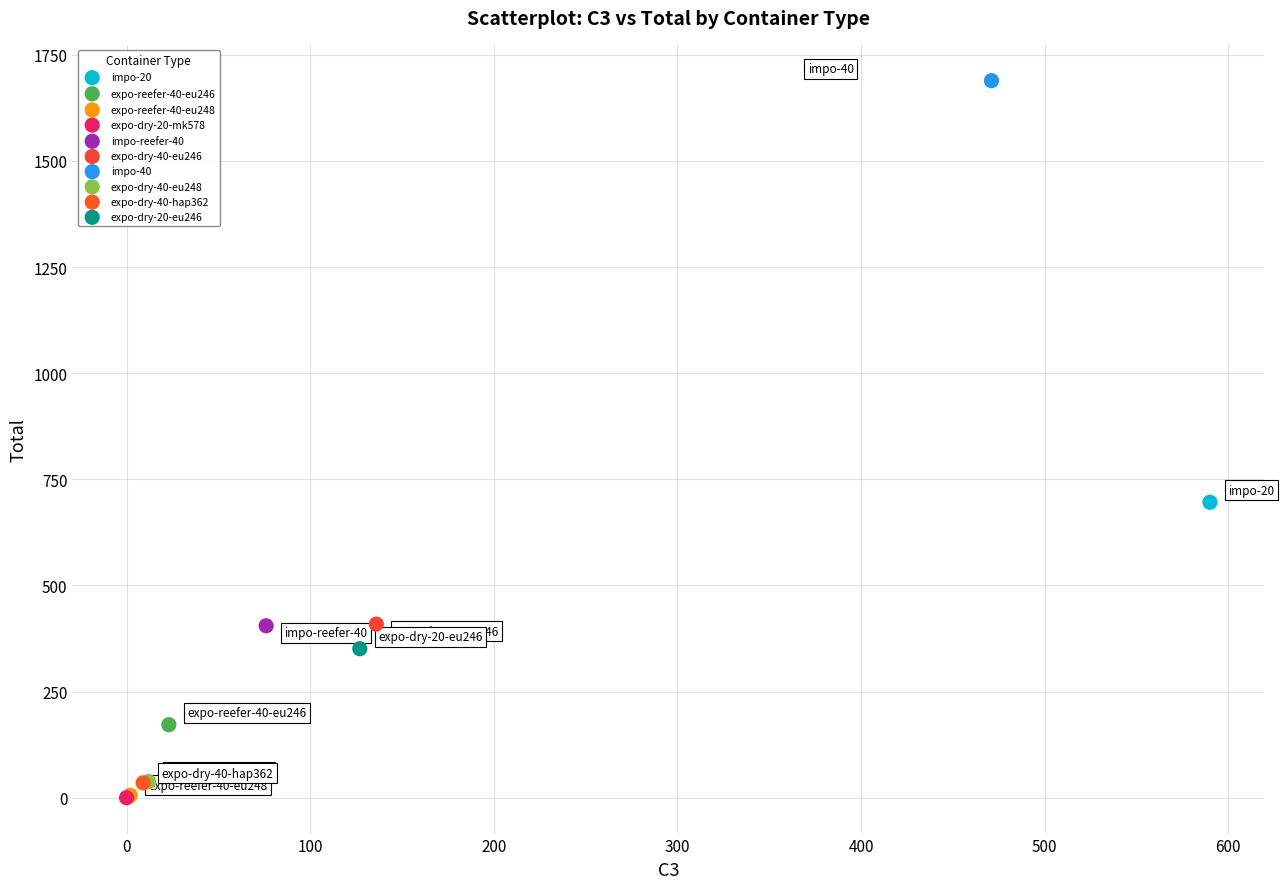

What are all the series names shown in the legend?

impo-20, expo-reefer-40-eu246, expo-reefer-40-eu248, expo-dry-20-mk578, impo-reefer-40, expo-dry-40-eu246, impo-40, expo-dry-40-eu248, expo-dry-40-hap362, expo-dry-20-eu246